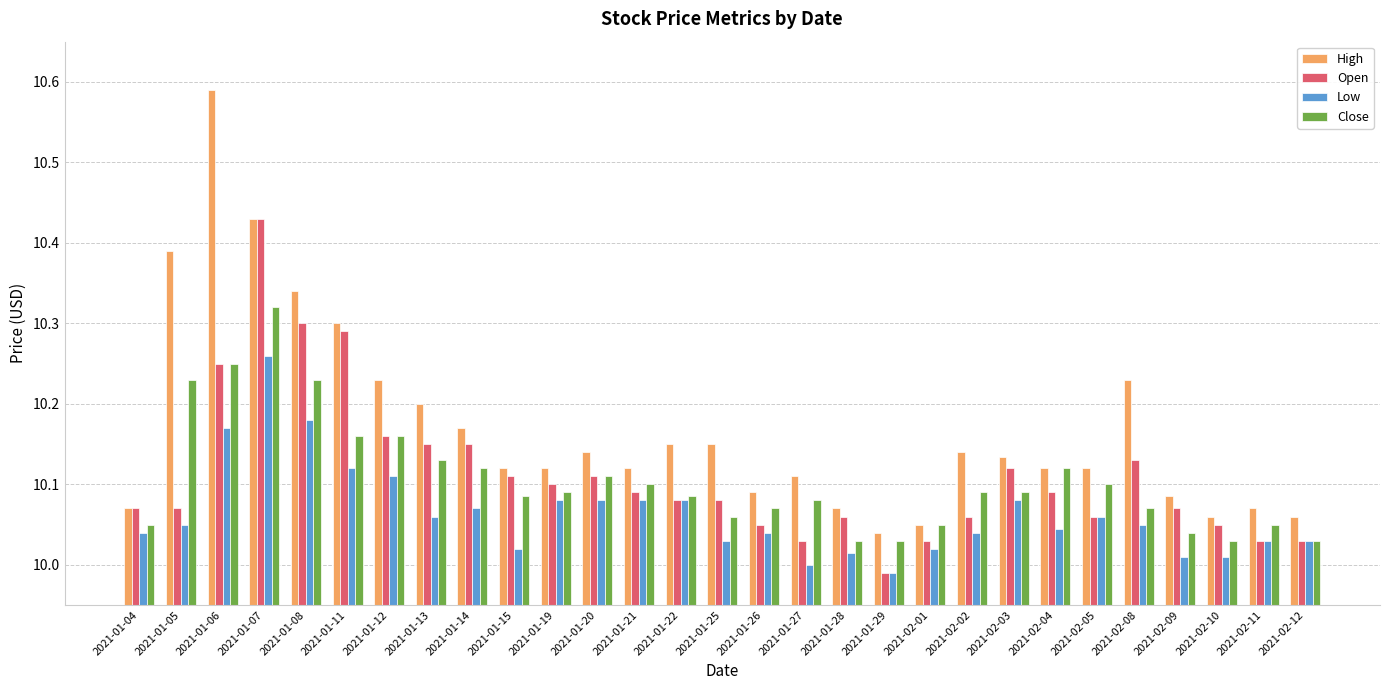

How many values in the Open series are below 10?

1